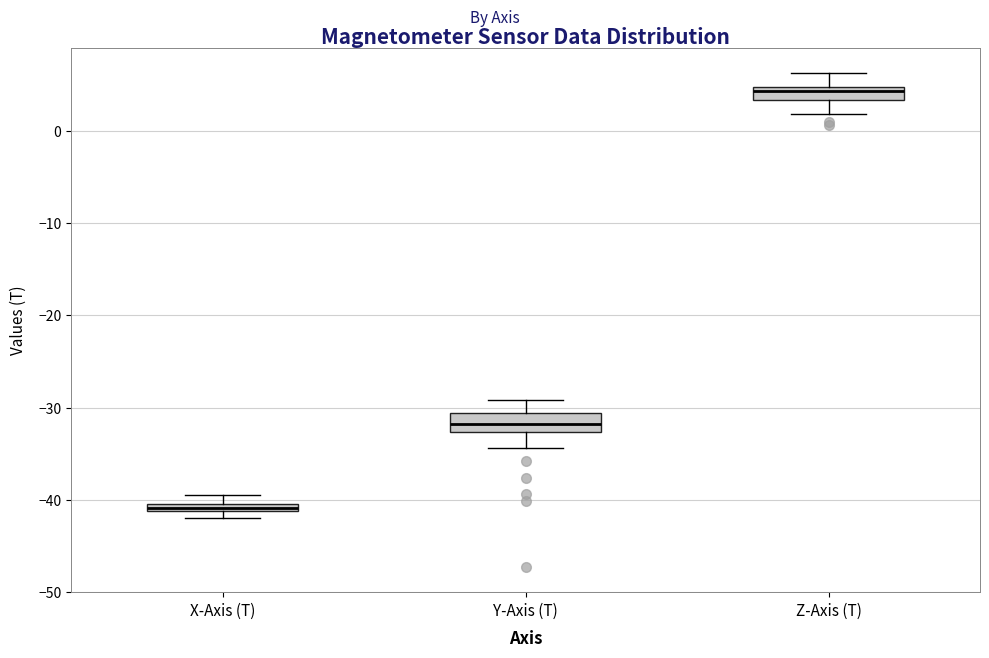

Where does the lower whisker of the box for Z-Axis (T) end on the y-axis? The values are not printed on the chart, so give them approximately, as read against the axis.

2